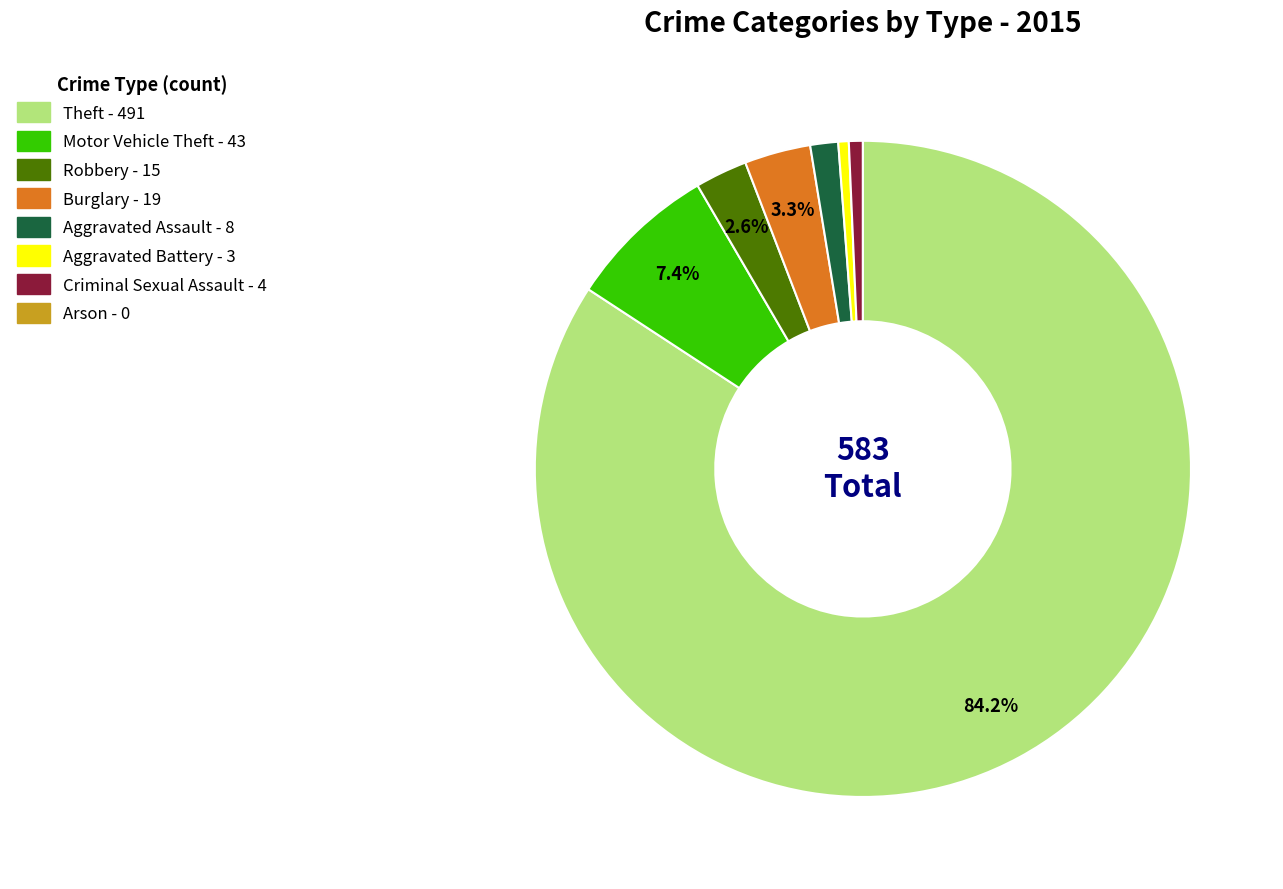

Which has a higher value, Theft or Motor Vehicle Theft?

Theft